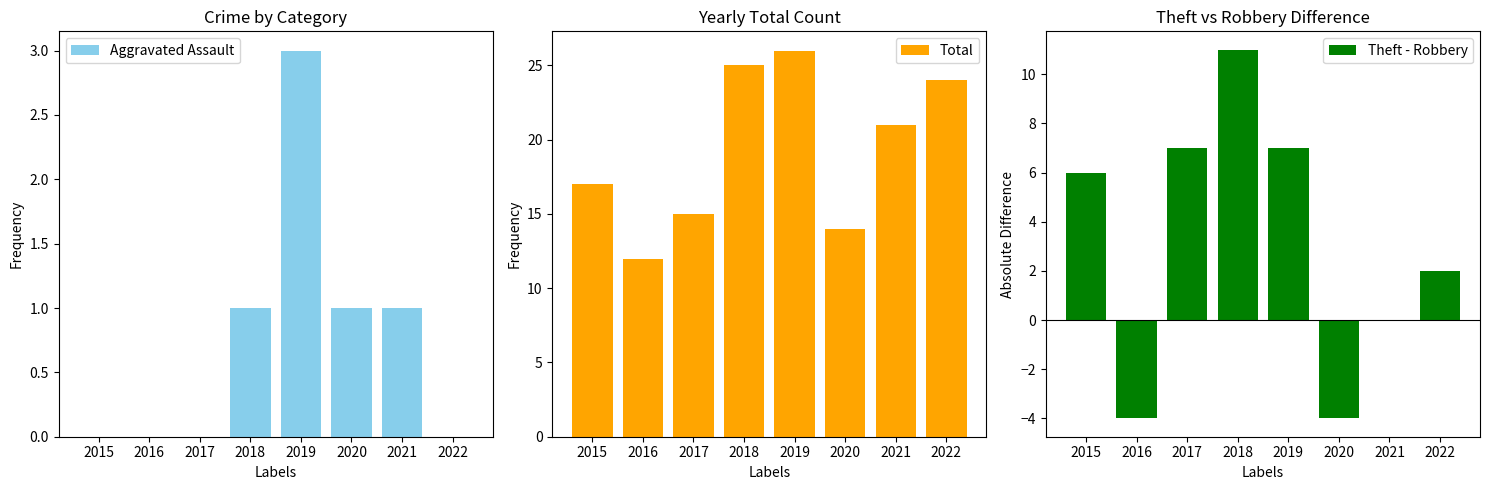

Where does the Total series first go above 21?

2018